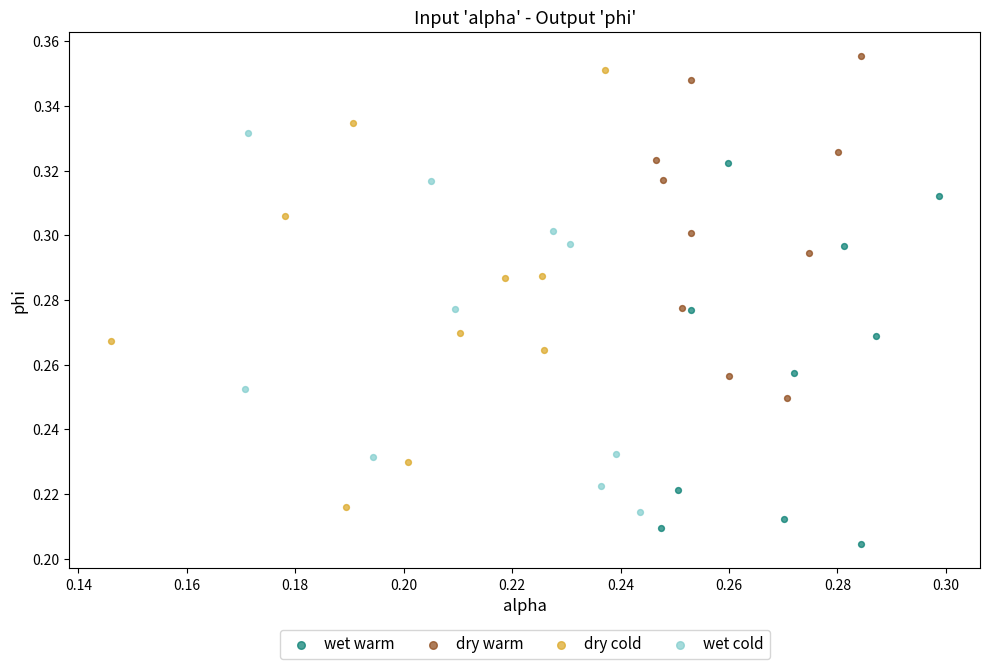

Which series contains the lowest Y value?

wet warm